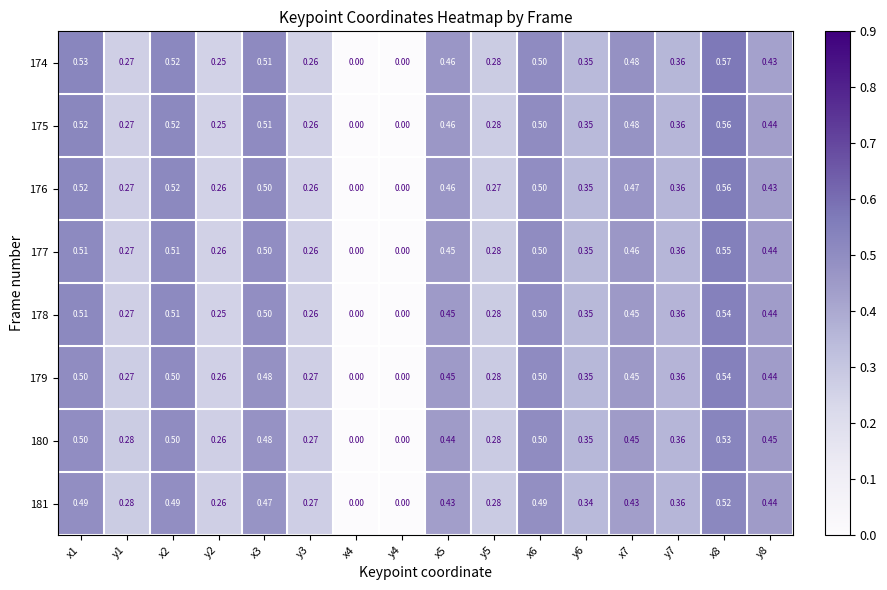

Is the value of 180 at x8 greater than the value of 181 at y7?

Yes